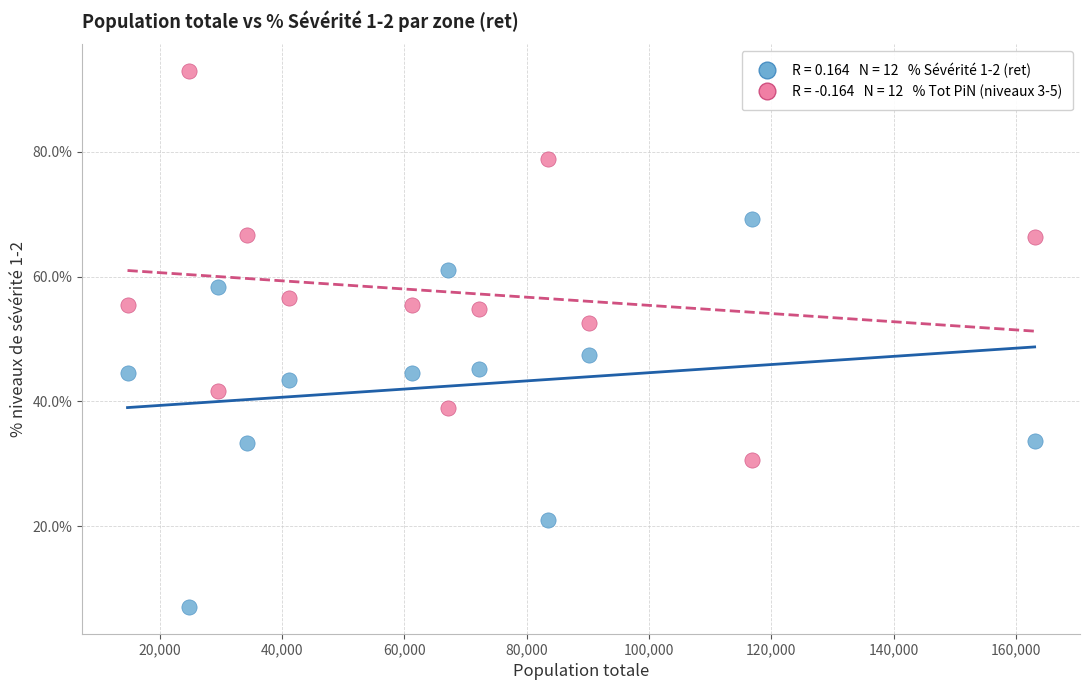

Across all data points, what is the range of X values (max minus min)?

148276.0